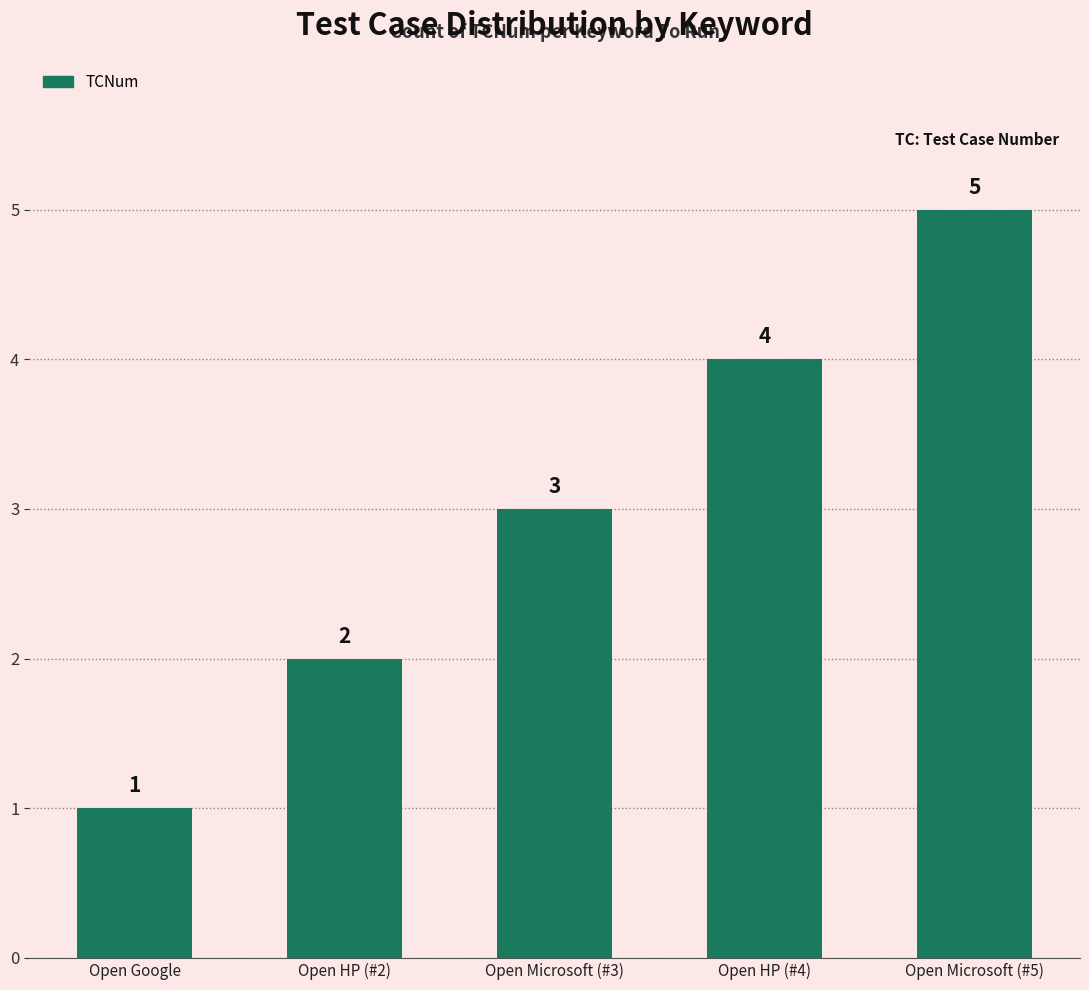

Reading left to right, list all the values displayed in this chart.

1	2	3	4	5